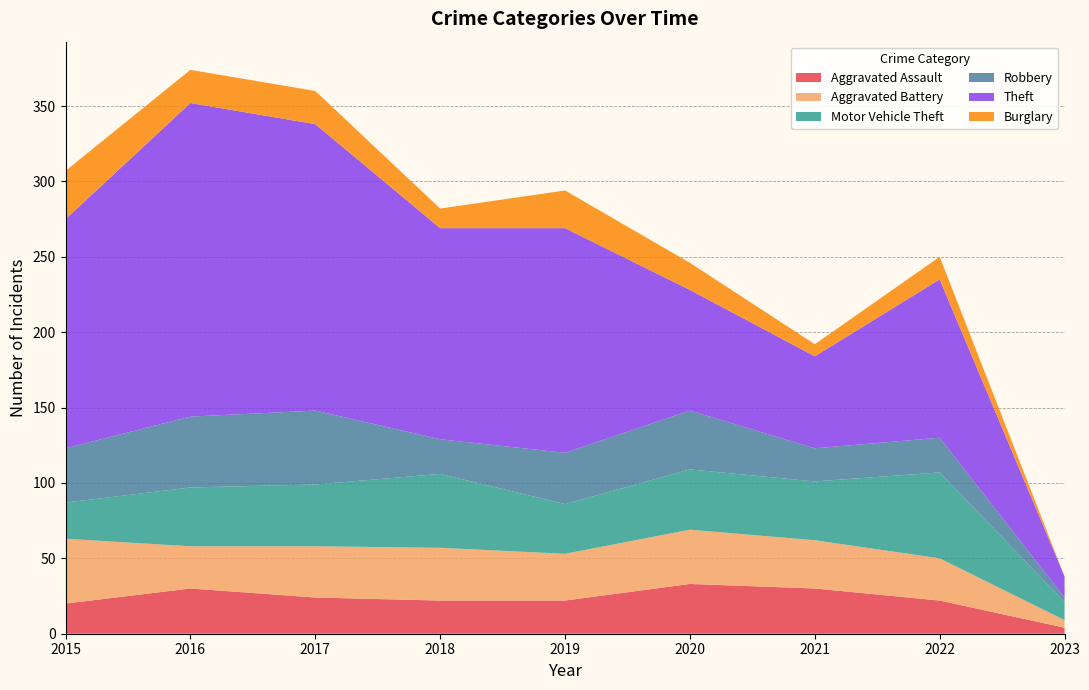

Reading left to right, extract all data points from this chart.

Aggravated Assault: 2015=20	2016=30	2017=24	2018=22	2019=22	2020=33	2021=30	2022=22	2023=4
Aggravated Battery: 2015=43	2016=28	2017=34	2018=35	2019=31	2020=36	2021=32	2022=28	2023=5
Motor Vehicle Theft: 2015=24	2016=39	2017=41	2018=49	2019=33	2020=40	2021=39	2022=57	2023=12
Robbery: 2015=36	2016=47	2017=49	2018=23	2019=34	2020=39	2021=22	2022=23	2023=3
Theft: 2015=152	2016=208	2017=190	2018=140	2019=149	2020=80	2021=61	2022=105	2023=14
Burglary: 2015=32	2016=22	2017=22	2018=13	2019=25	2020=18	2021=8	2022=15	2023=0